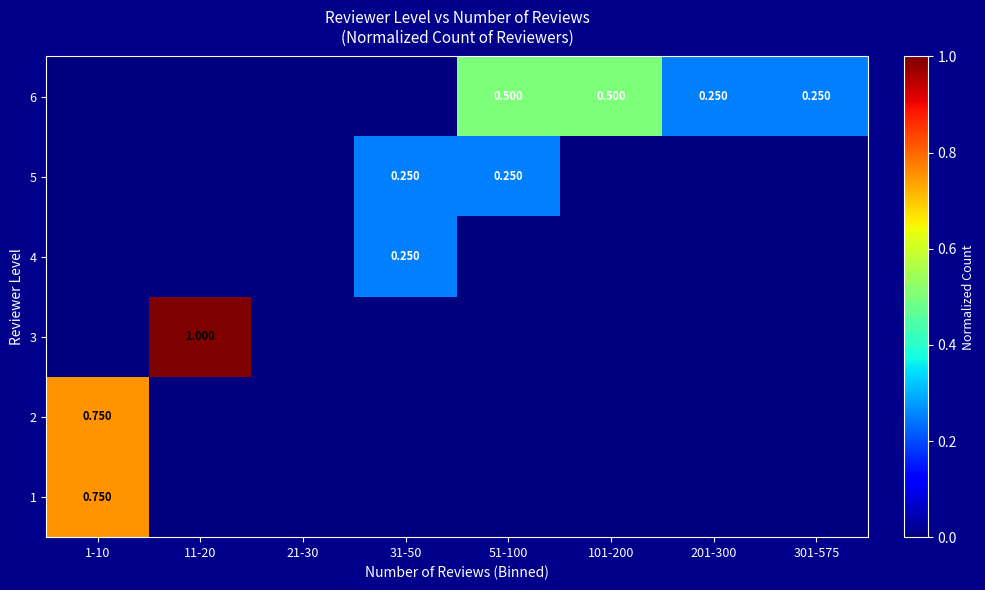

How many data points in 2 are above 0?

1